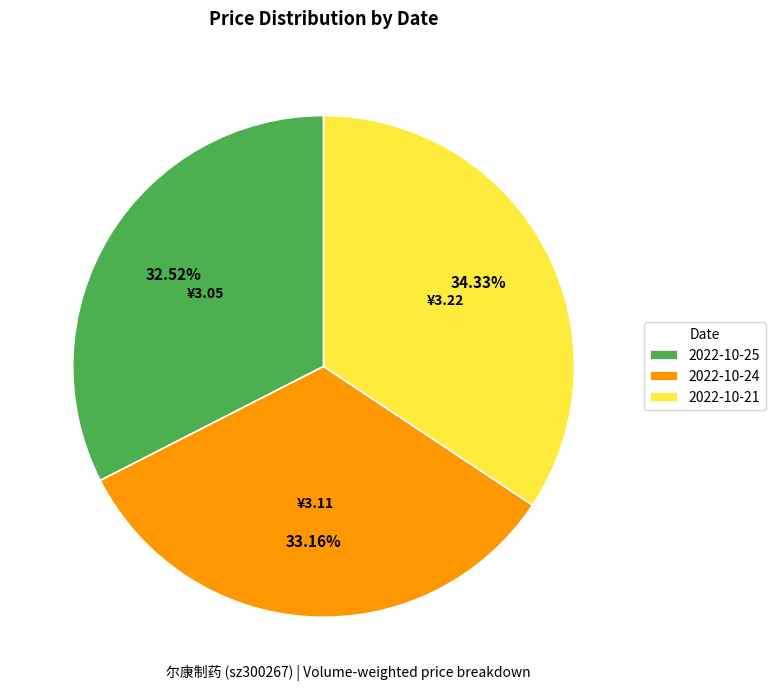

Combined, do 2022-10-21 and 2022-10-25 account for over 50%?

Yes